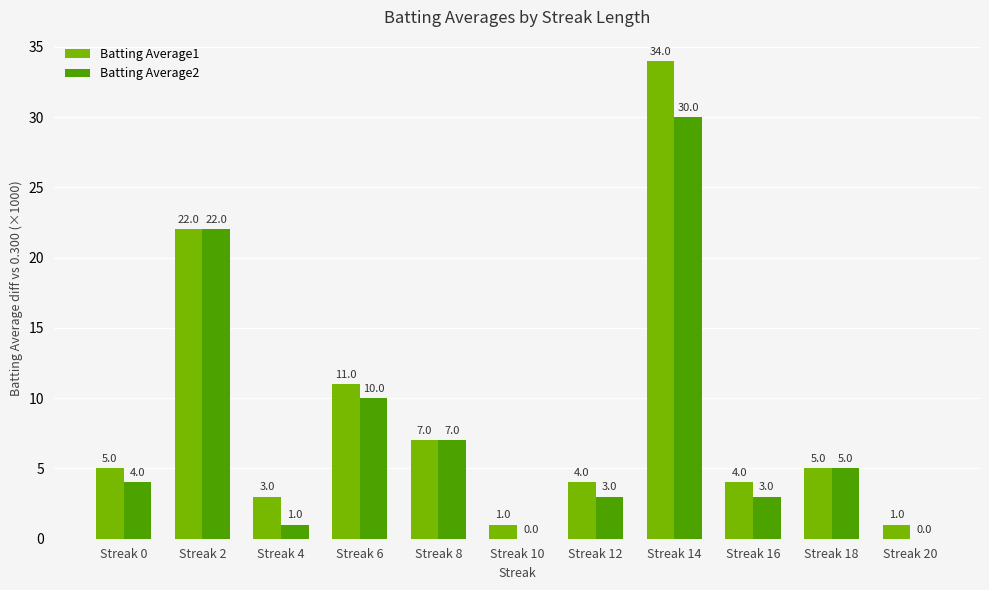

Read the Batting Average1 value at Streak 18.

5